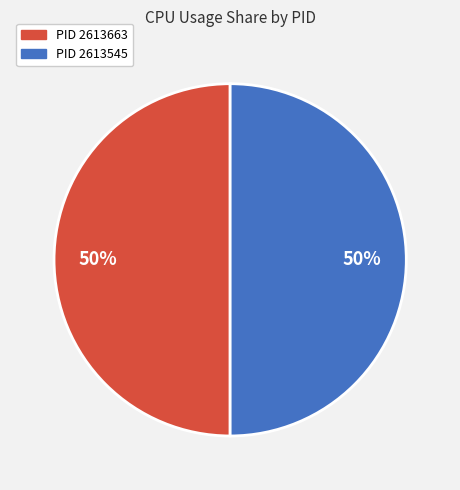

How many segments does this pie chart have?

2